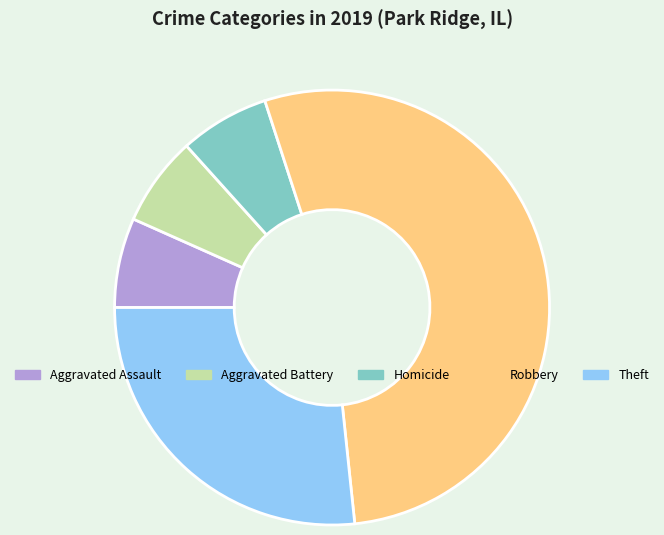

The Homicide slice represents 7% of the pie. True or false?

True